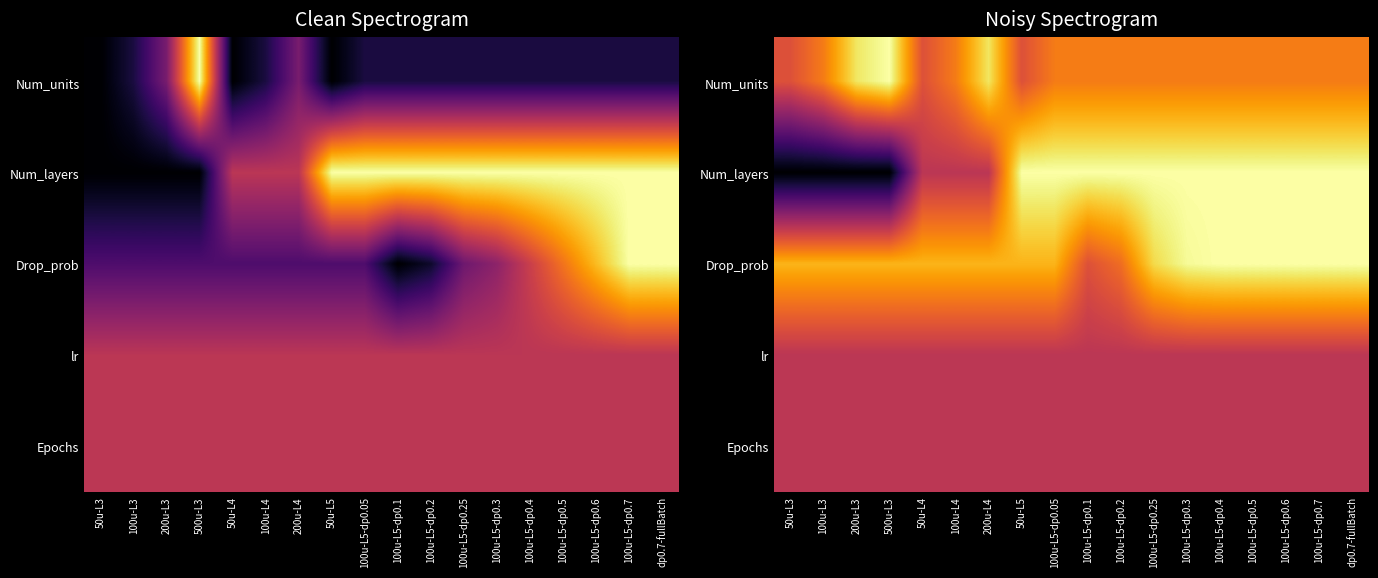

What is the total value across all series at 200u-L4?

3.3